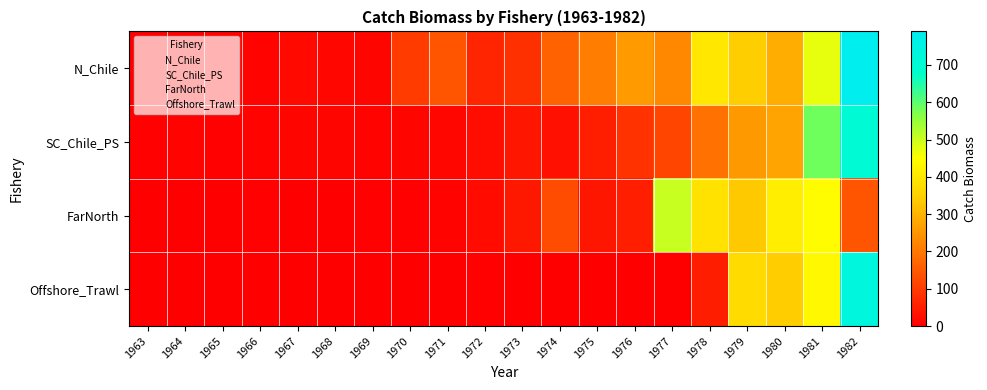

Reading left to right, extract all data points from this chart.

N_Chile: 1963=3.5	1964=3.0	1965=9.0	1966=9.0	1967=16.1	1968=13.6	1969=10.2	1970=101.7	1971=143.5	1972=64.5	1973=83.2	1974=164.8	1975=207.3	1976=257.7	1977=226.2	1978=398.4	1979=344.1	1980=288.8	1981=474.8	1982=789.9
SC_Chile_PS: 1963=5.2	1964=7.3	1965=3.7	1966=8.6	1967=10.3	1968=10.5	1969=8.3	1970=10.3	1971=15.0	1972=22.5	1973=38.4	1974=28.7	1975=53.9	1976=84.6	1977=114.6	1978=188.3	1979=253.5	1980=273.5	1981=586.1	1982=704.8
FarNorth: 1963=2.0	1964=1.7	1965=2.6	1966=4.3	1967=3.1	1968=2.8	1969=4.2	1970=4.7	1971=9.2	1972=18.8	1973=42.8	1974=129.2	1975=37.9	1976=54.2	1977=505.0	1978=386.8	1979=333.8	1980=414.3	1981=445.6	1982=143.7
Offshore_Trawl: 1963=0.0	1964=0.0	1965=0.0	1966=0.0	1967=0.0	1968=0.0	1969=0.0	1970=0.0	1971=0.0	1972=5.5	1973=0.0	1974=0.0	1975=0.0	1976=0.0	1977=2.3	1978=51.3	1979=370.3	1980=339.8	1981=438.1	1982=733.2